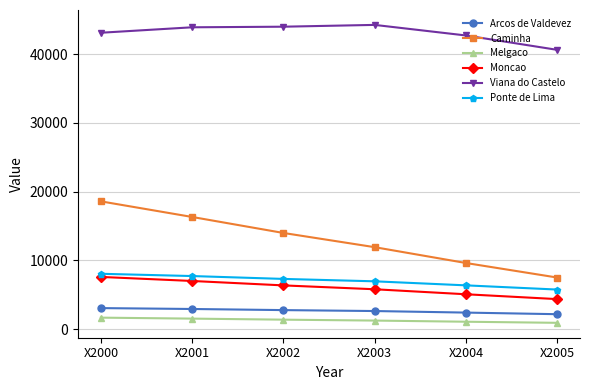

Rank the categories by Caminha value from highest to lowest.

X2000, X2001, X2002, X2003, X2004, X2005